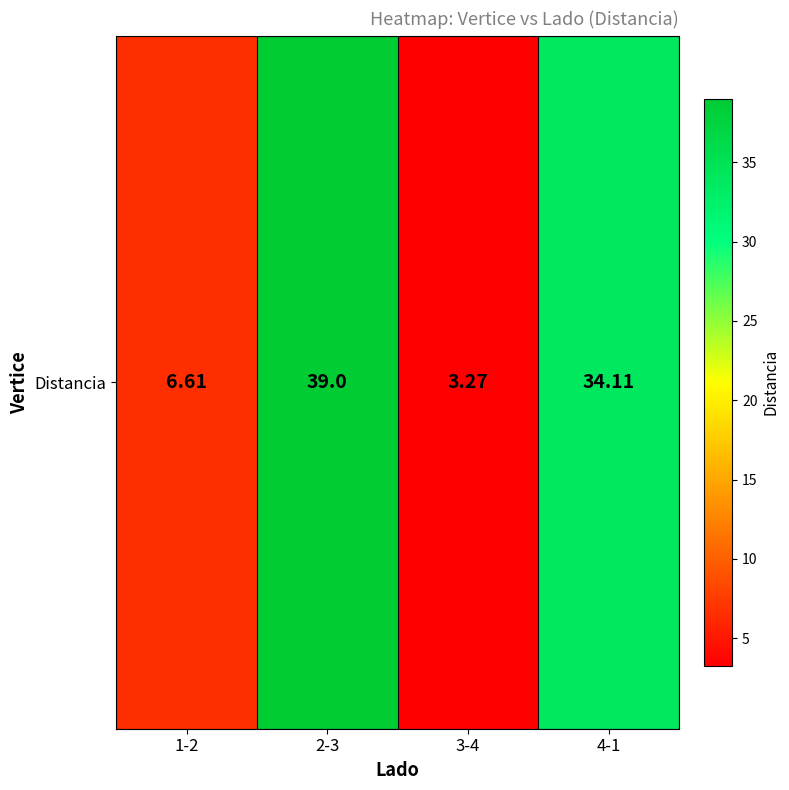

True or false: the data shows 1.8 at 3-4.

False